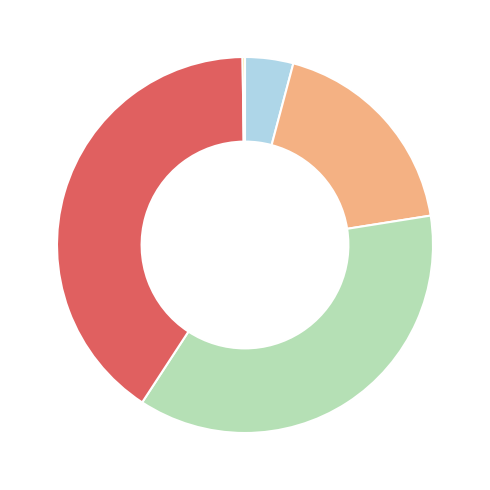

Is there a majority slice in this chart?

No